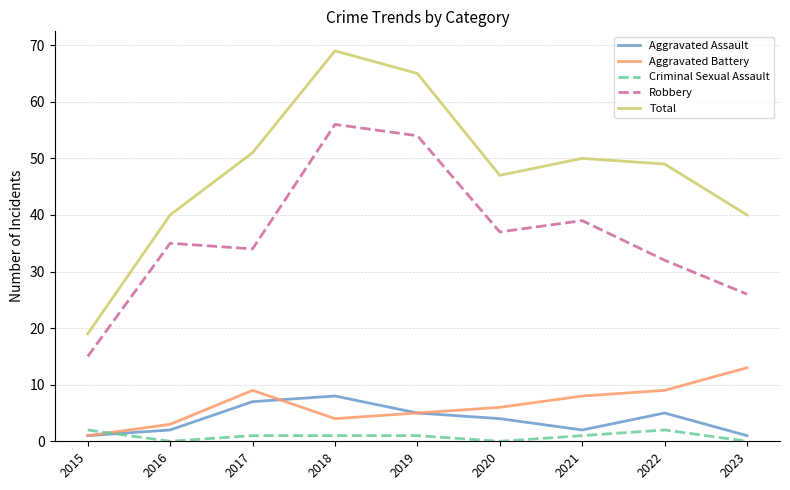

What is the lowest value of the Robbery series?

15